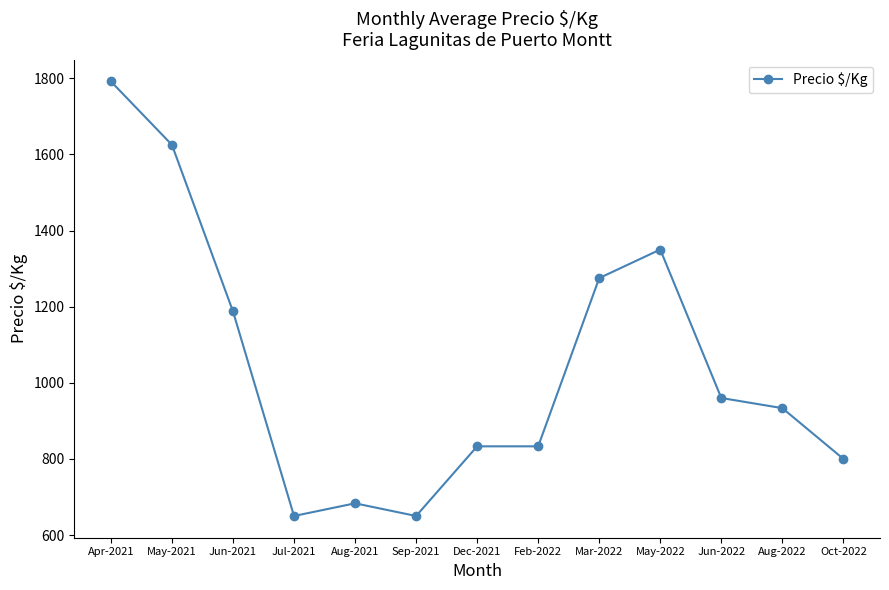

Which has a higher value, Jun-2021 or Feb-2022?

Jun-2021